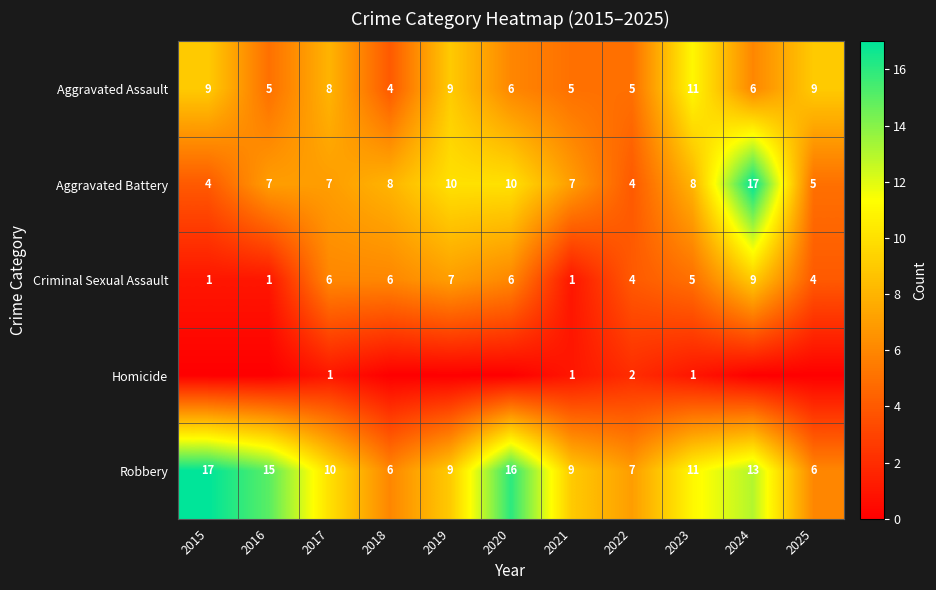

True or false: Criminal Sexual Assault has a value of 0 at 2021.

False